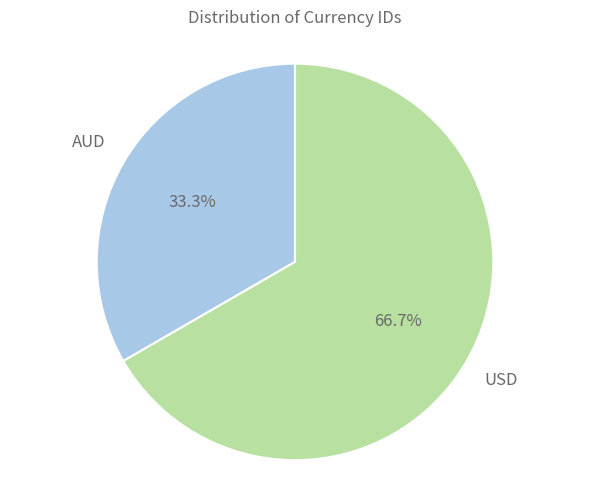

Is there any slice that represents more than half of the pie?

Yes